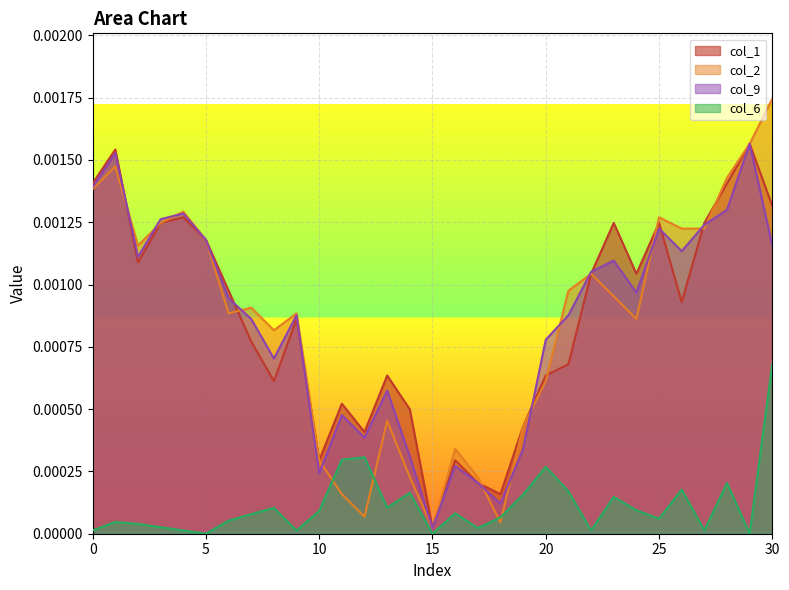

Is the value of col_6 at 7 greater than the value of col_9 at 19?

No